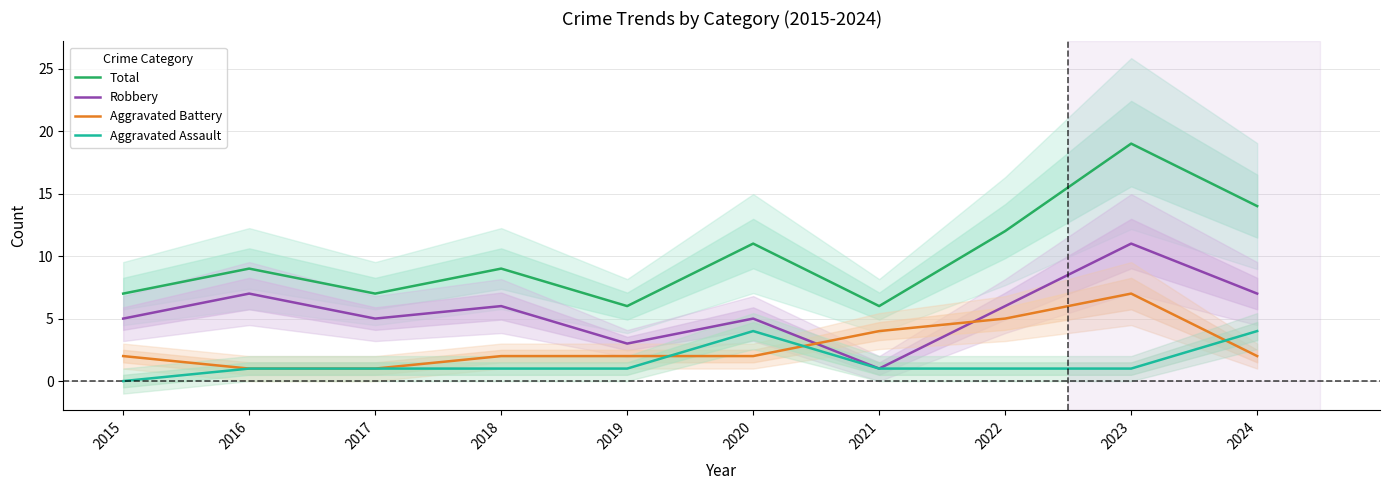

At which label is Total closest to 12?

2022